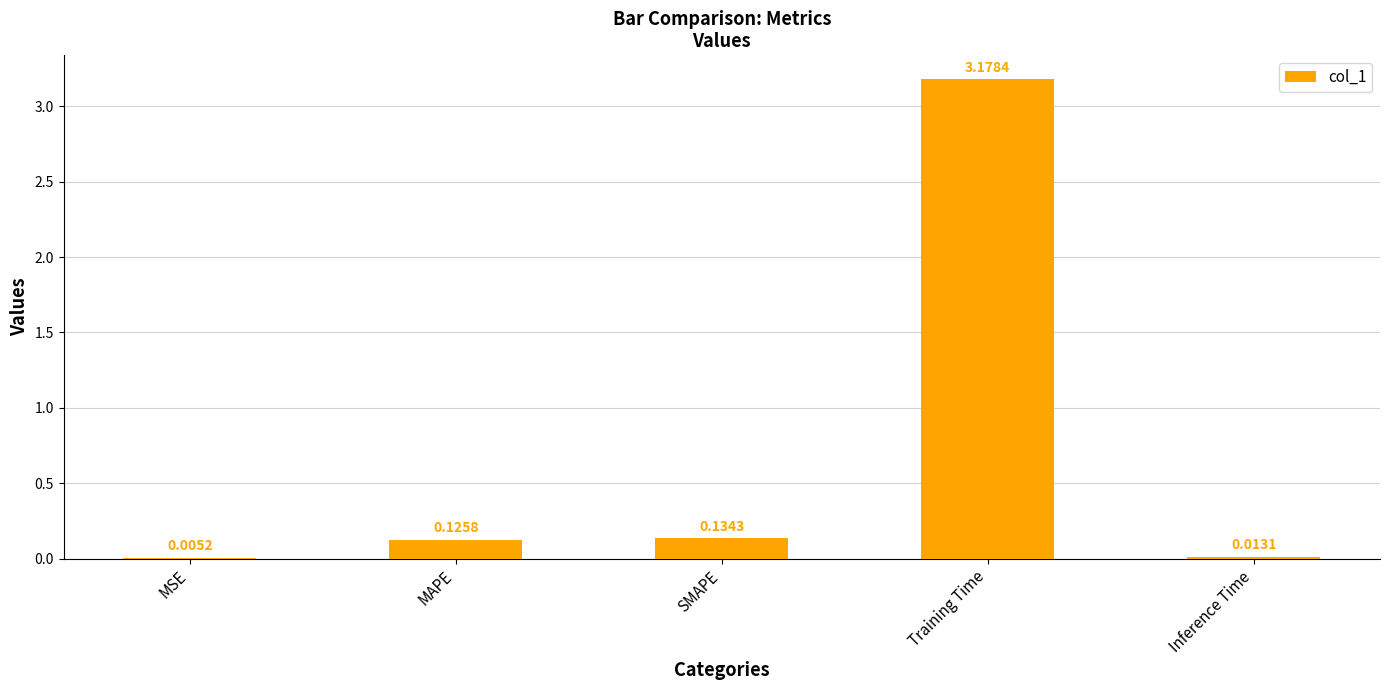

True or false: the data shows 0.0 at MAPE.

False